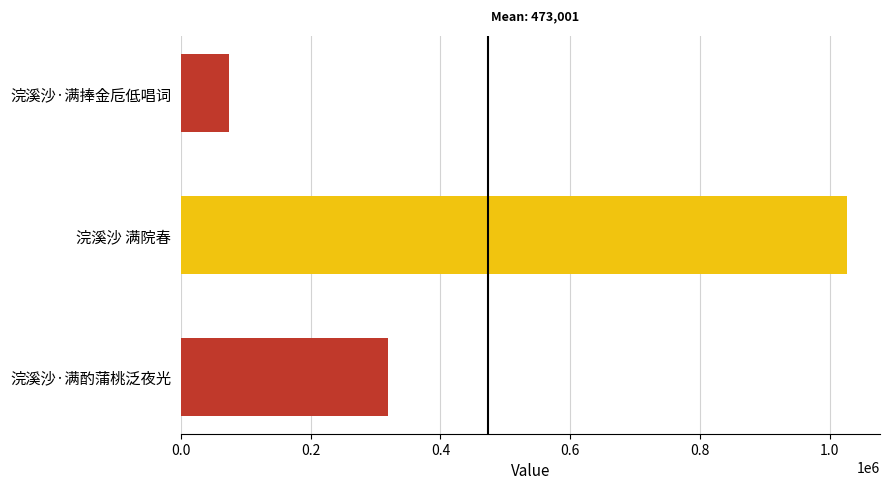

Which has a higher value, 浣溪沙 满院春 or 浣溪沙·满酌蒲桃泛夜光?

浣溪沙 满院春